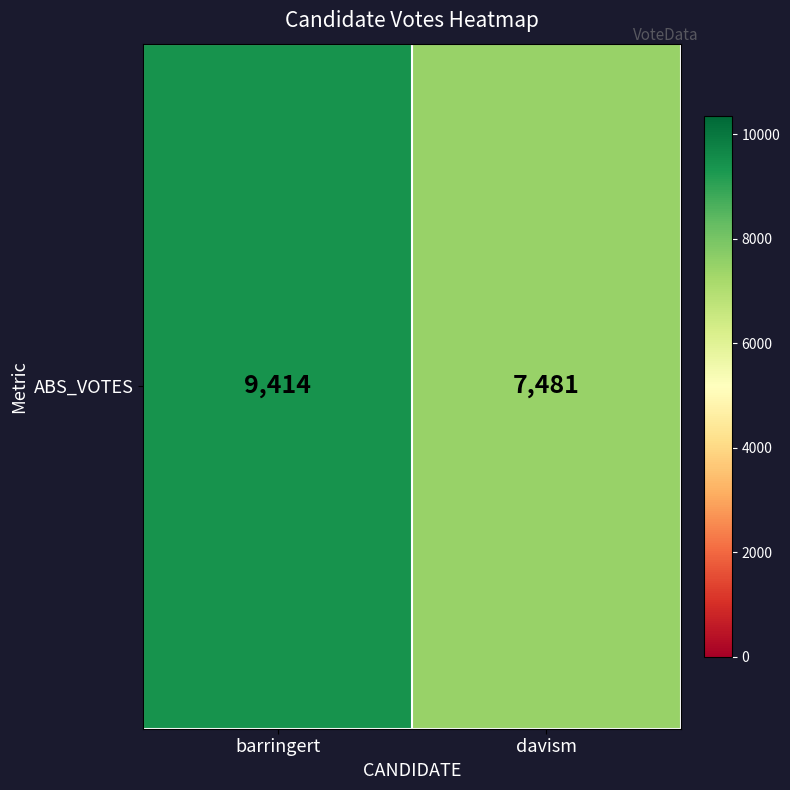

Between barringert and davism, which is larger?

barringert